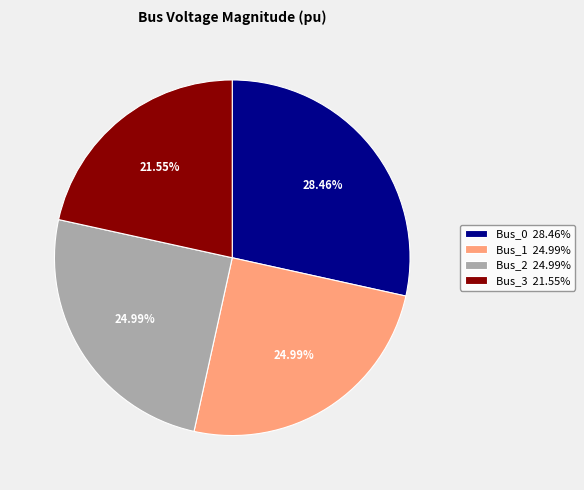

To the nearest percent, what is the difference between the largest and smallest slice percentages?

7%